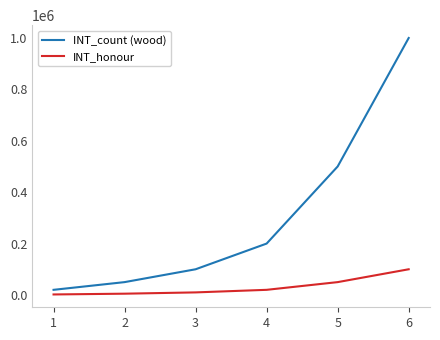

At how many categories does at least one series exceed 434189?

2